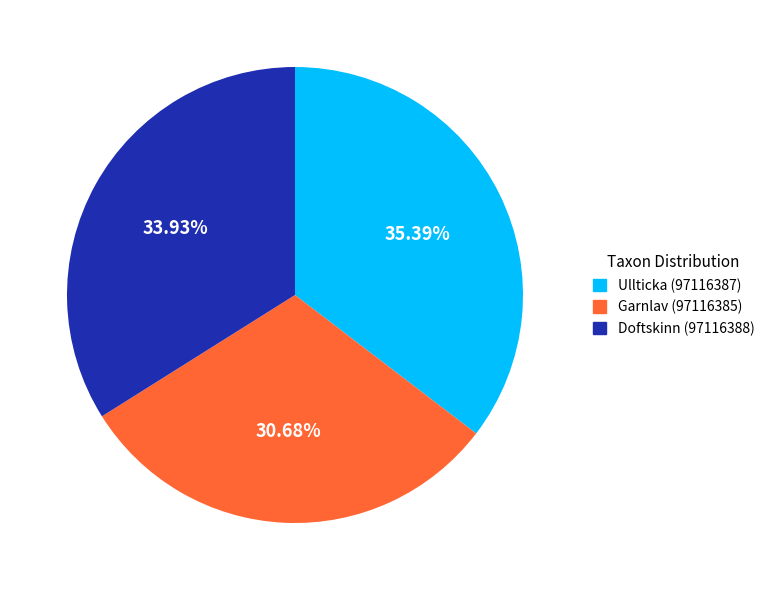

Does Ullticka (97116387) account for over 50% of the chart?

No